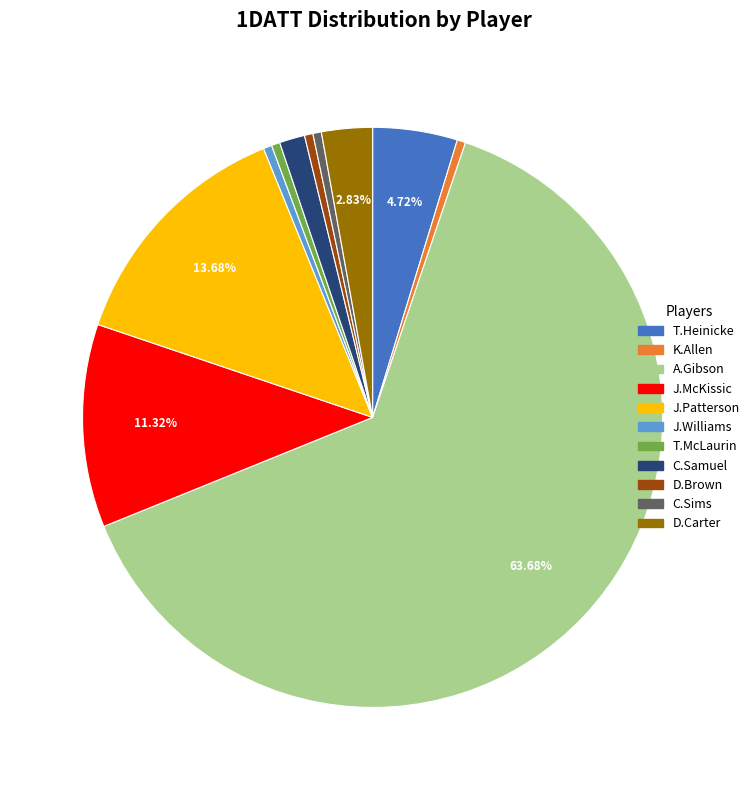

Is there a majority slice in this chart?

Yes